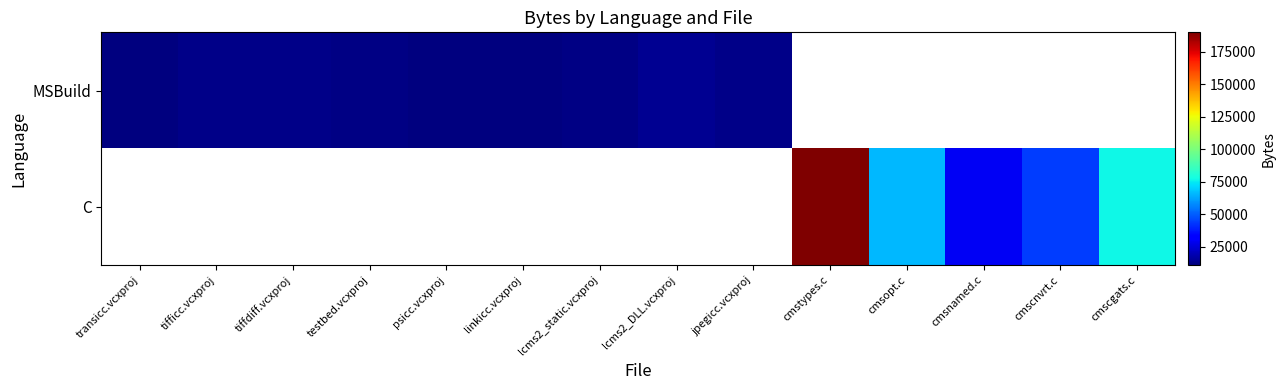

Where is MSBuild nearest to the value 12229?

tifficc.vcxproj